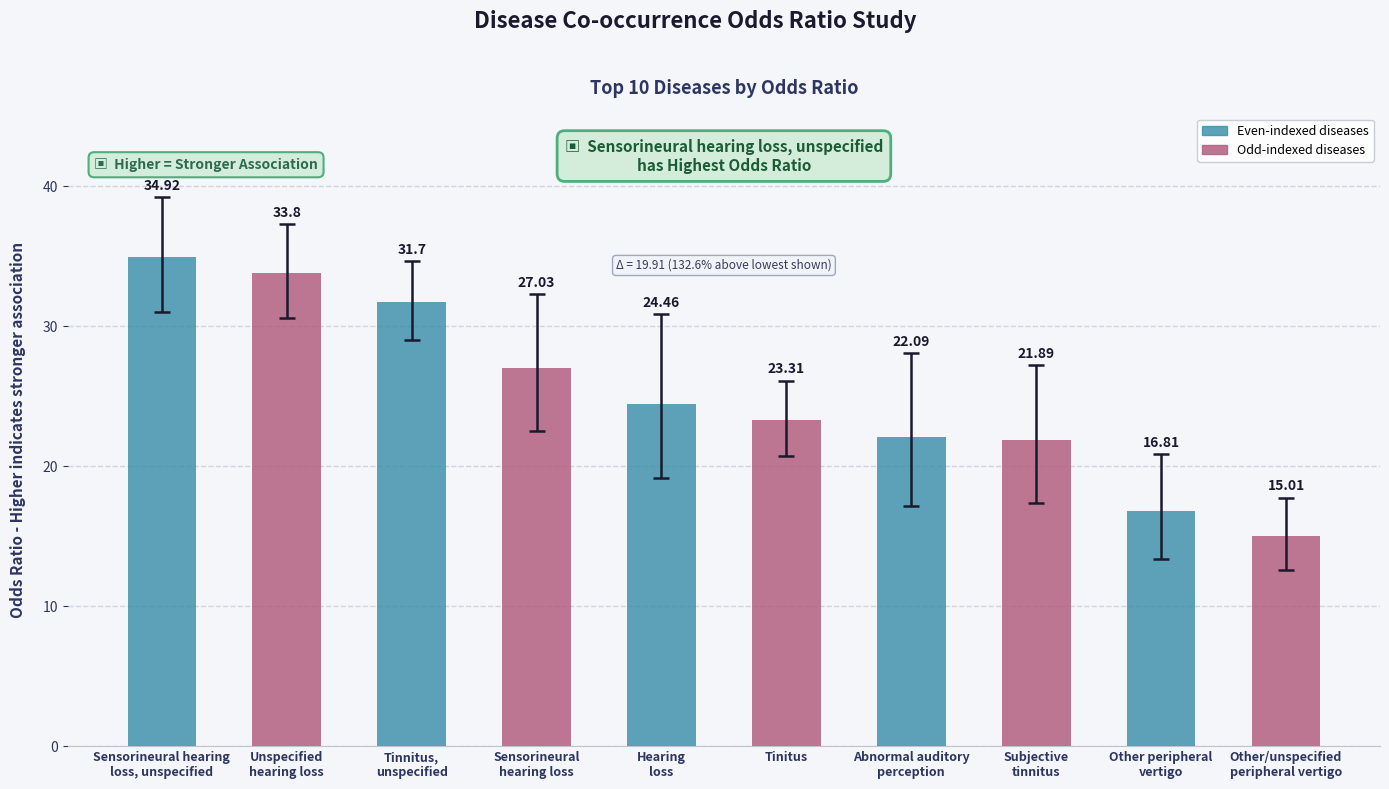

How many bars are there in total?

10